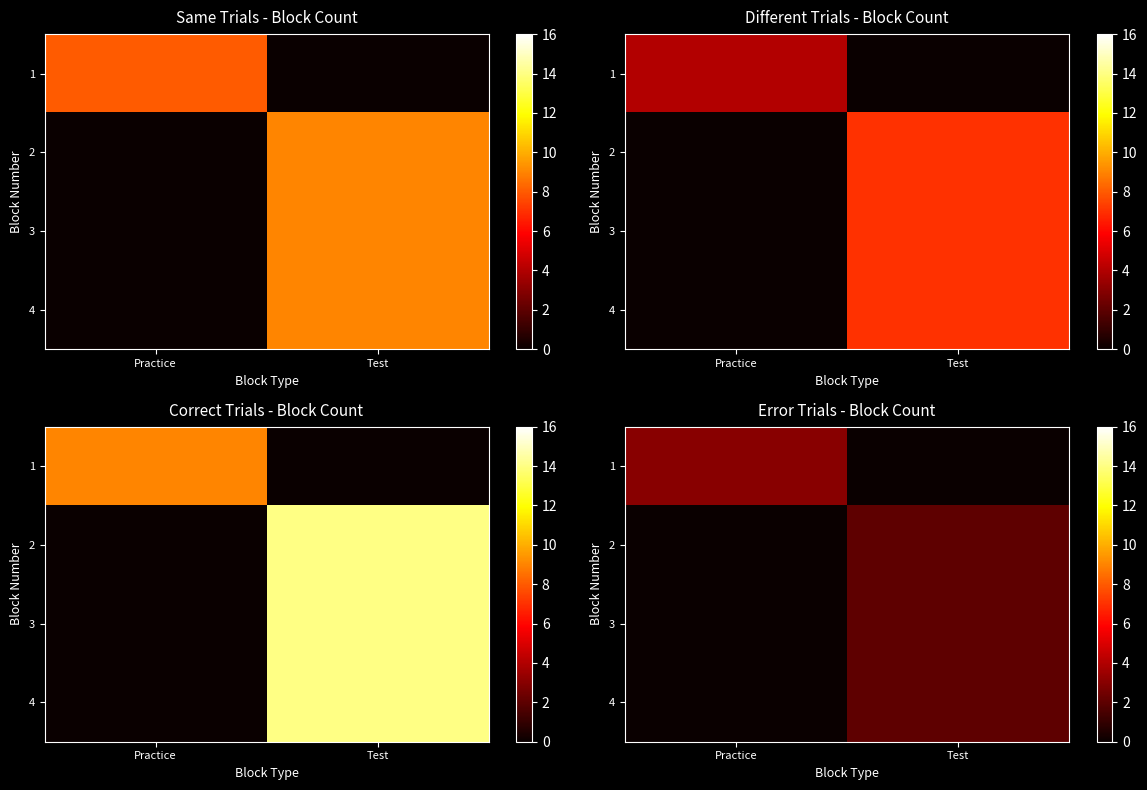

What is the difference between the highest and lowest values at Test?

2